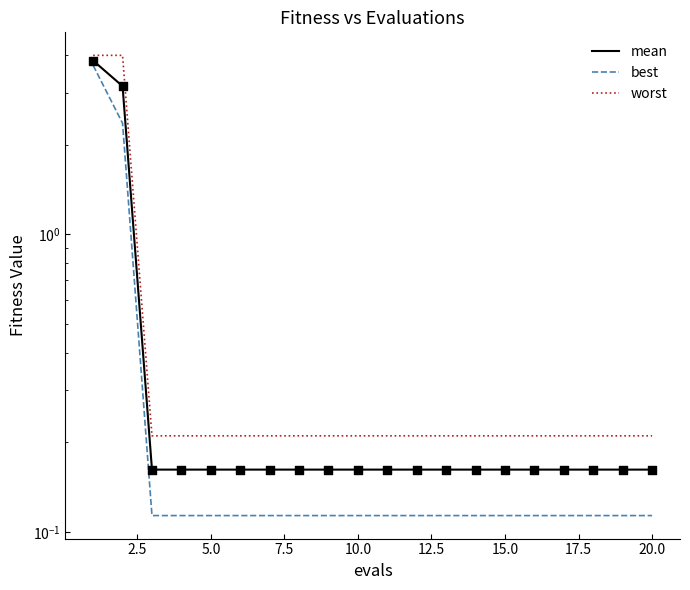

Is the value of best at 19 greater than the value of mean at 13?

No